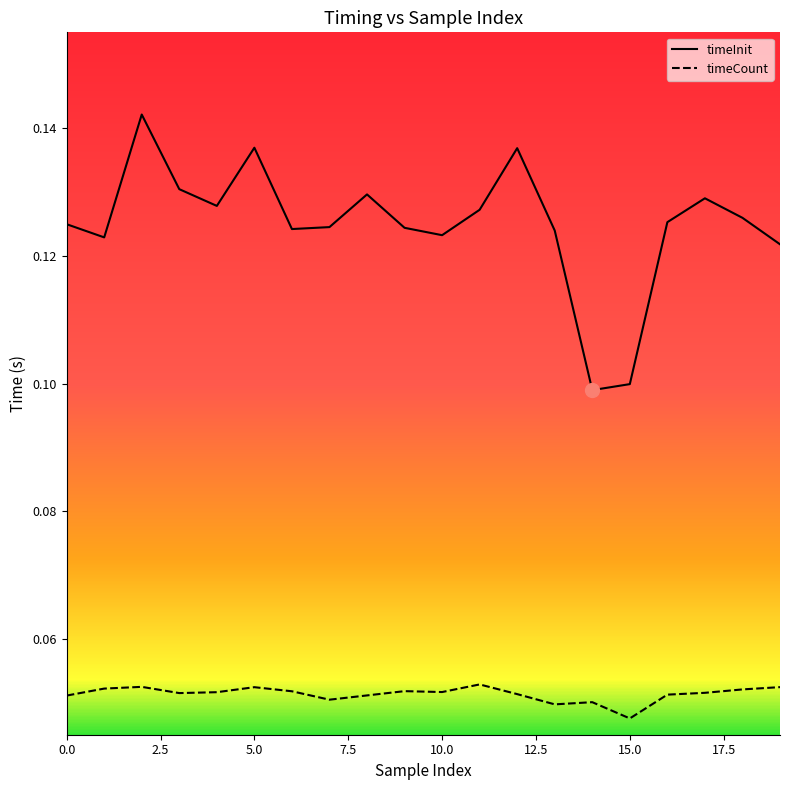

What are all the series names shown in the legend?

timeInit, timeCount